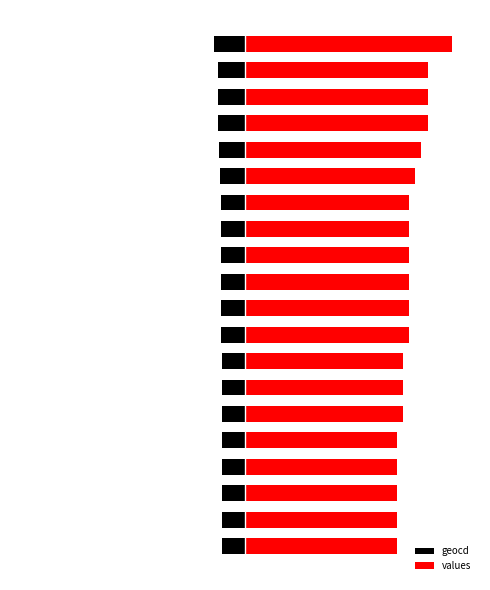

Rank the categories by values value from highest to lowest.

19, 16, 17, 18, 15, 14, 8, 9, 10, 11, 12, 13, 5, 6, 7, 0, 1, 2, 3, 4